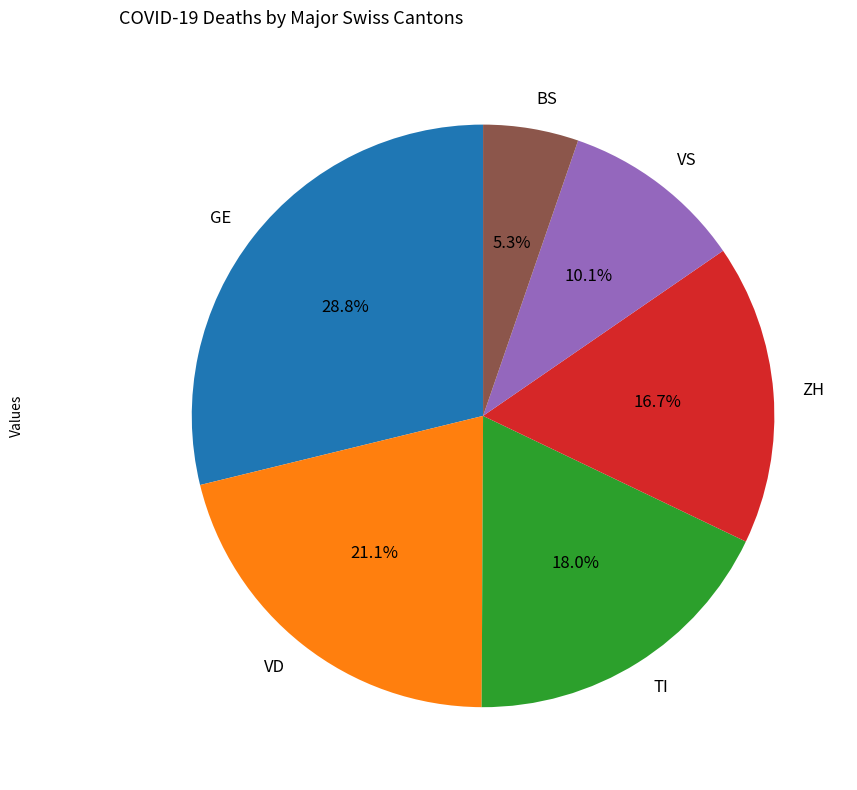

Is the sum of BS and TI greater than half?

No